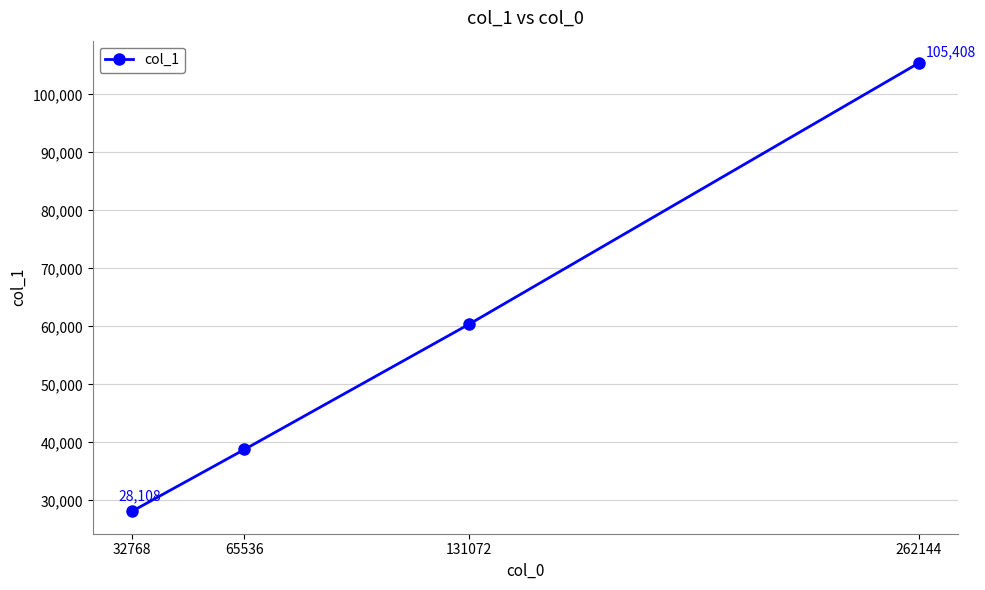

The chart shows a value of 153046 at 262144. True or false?

False